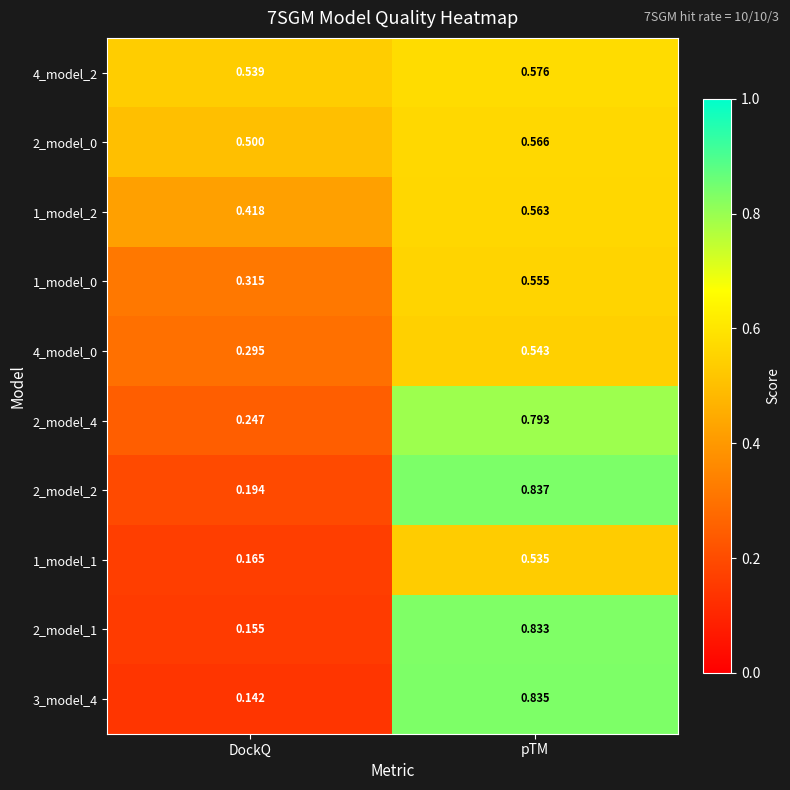

At which label is 2_model_4 closest to 0?

DockQ